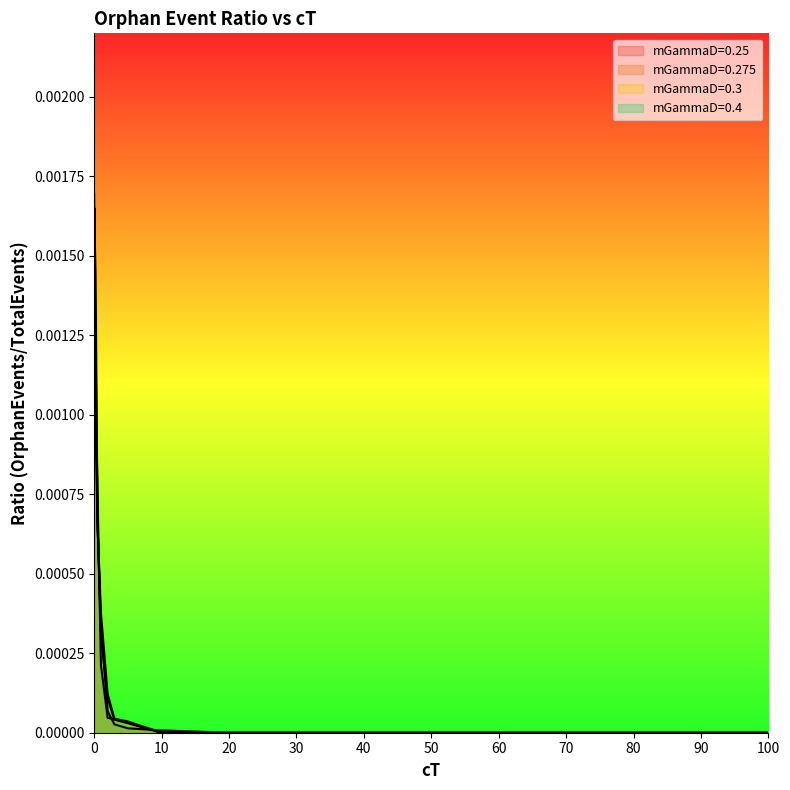

True or false: mGammaD=0.25 and mGammaD=0.4 intersect in this chart.

True